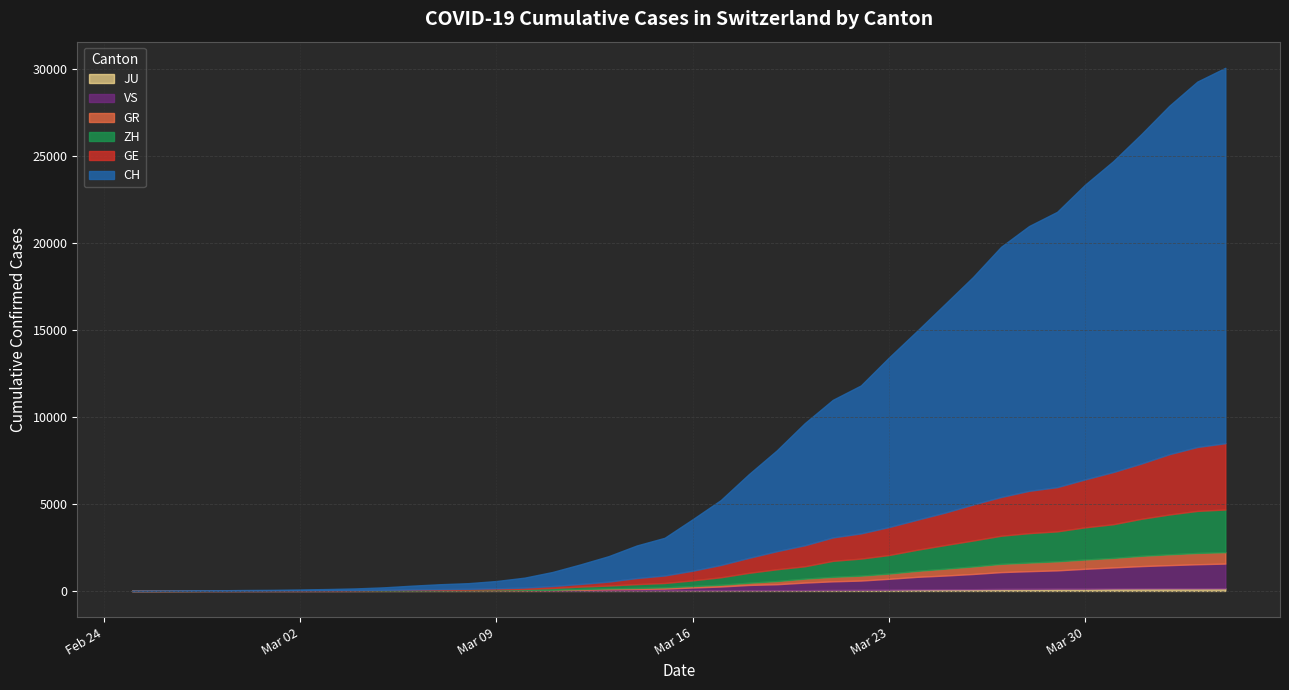

Reading right to left, extract all data points from this chart.

CH: 39=21580	38=21004	37=20028	36=18934	35=17870	34=16945	33=15825	32=15223	31=14382	30=13079	29=11988	28=10848	27=9744	26=8504	25=7910	24=7020	23=5793	22=4806	21=3727	20=2959	19=2165	18=1870	17=1463	16=1125	15=807	14=570	13=419	12=327	11=280	10=219	9=142	8=97	7=69	6=50	5=36	4=30	3=20	2=8	1=4	0=0
GE: 39=3813	38=3675	37=3467	36=3178	35=3001	34=2759	33=2545	32=2434	31=2229	30=2071	29=1868	28=1727	27=1609	26=1451	25=1348	24=1210	23=1040	22=862	21=710	20=556	19=435	18=351	17=227	16=155	15=114	14=80	13=60	12=45	11=43	10=30	9=20	8=16	7=14	6=11	5=10	4=9	3=5	2=1	1=1	0=0
ZH: 39=2451	38=2418	37=2290	36=2126	35=1937	34=1849	33=1723	32=1691	31=1617	30=1490	29=1358	28=1213	27=1067	26=978	25=919	24=711	23=679	22=568	21=429	20=326	19=250	18=218	17=163	16=140	15=101	14=62	13=49	12=40	11=34	10=29	9=23	8=15	7=13	6=10	5=7	4=6	3=2	2=2	1=0	0=0
GR: 39=657	38=649	37=622	36=592	35=547	34=535	33=519	32=495	31=474	30=433	29=393	28=343	27=300	26=284	25=258	24=226	23=182	22=128	21=101	20=84	19=71	18=56	17=53	16=43	15=31	14=22	13=18	12=18	11=17	10=16	9=14	8=12	7=9	6=9	5=6	4=6	3=6	2=2	1=2	0=0
VS: 39=1418	38=1385	37=1334	36=1282	35=1211	34=1144	33=1055	32=1017	31=968	30=874	29=793	28=728	27=628	26=535	25=498	24=436	23=349	22=312	21=225	20=172	19=115	18=98	17=76	16=53	15=30	14=22	13=17	12=12	11=7	10=6	9=5	8=4	7=3	6=3	5=2	4=1	3=1	2=0	1=0	0=0
JU: 39=154	38=149	37=149	36=145	35=140	34=128	33=127	32=119	31=114	30=100	29=92	28=82	27=69	26=61	25=54	24=44	23=36	22=32	21=29	20=25	19=19	18=18	17=17	16=12	15=7	14=7	13=7	12=5	11=5	10=4	9=4	8=2	7=2	6=1	5=1	4=1	3=1	2=1	1=0	0=0